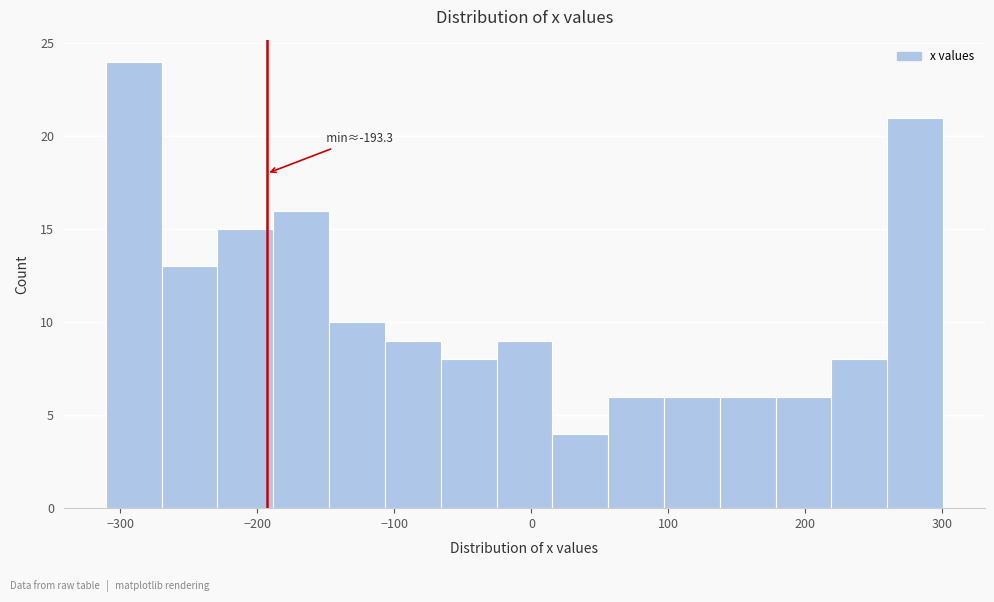

Over which range of the x-axis is the bar tallest?

-310 to -270